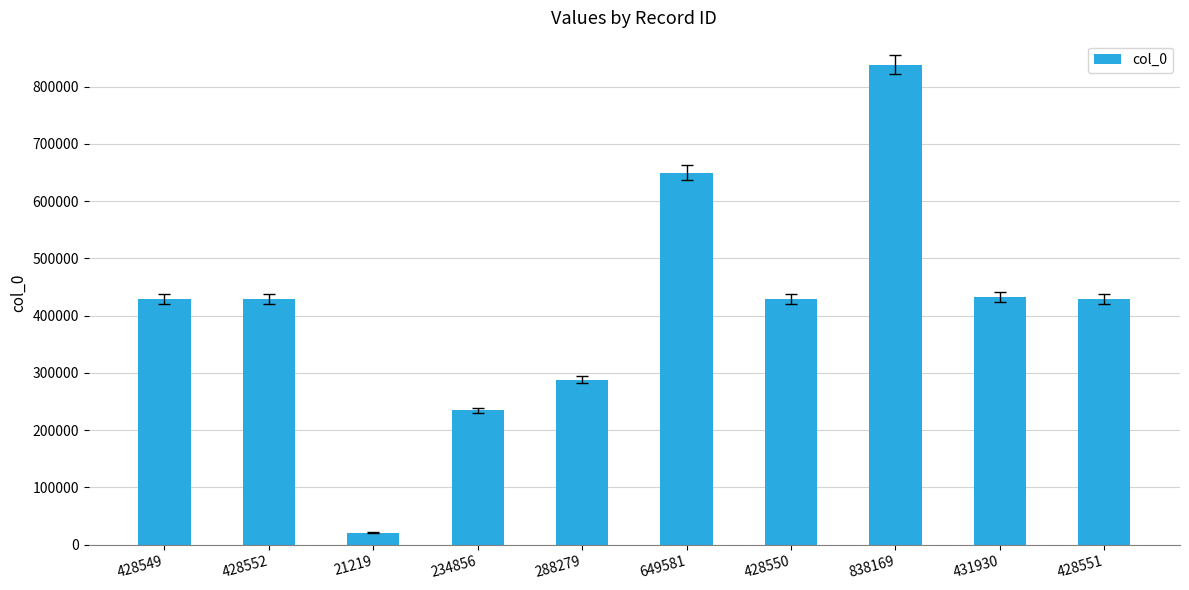

What is the ratio of the value at 234856 to the value at 431930?

0.5